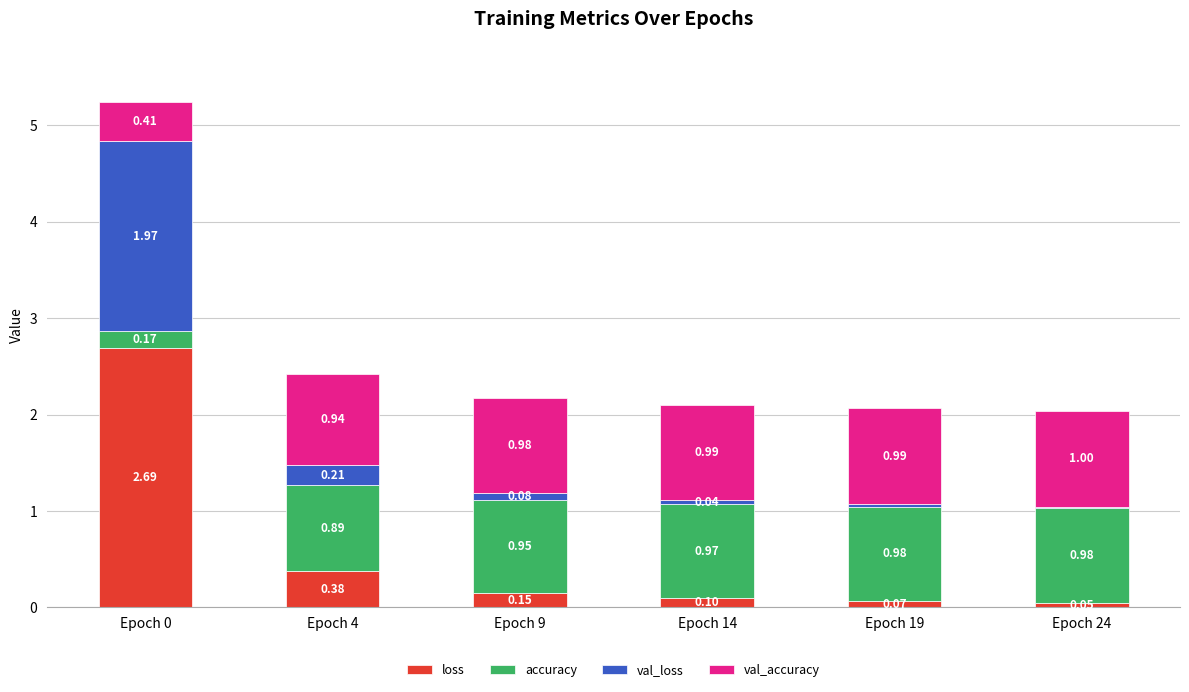

What is the total value across all series at Epoch 9?

2.2